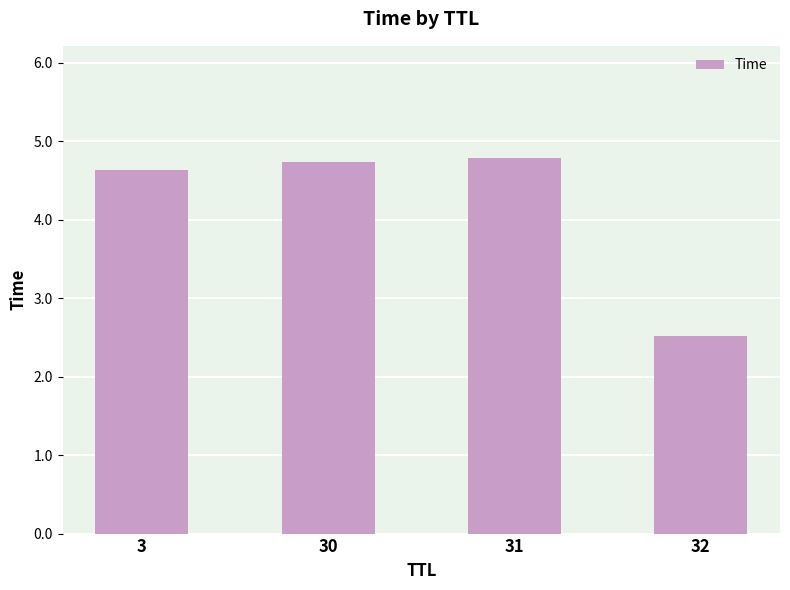

Read the value at 32.

2.5